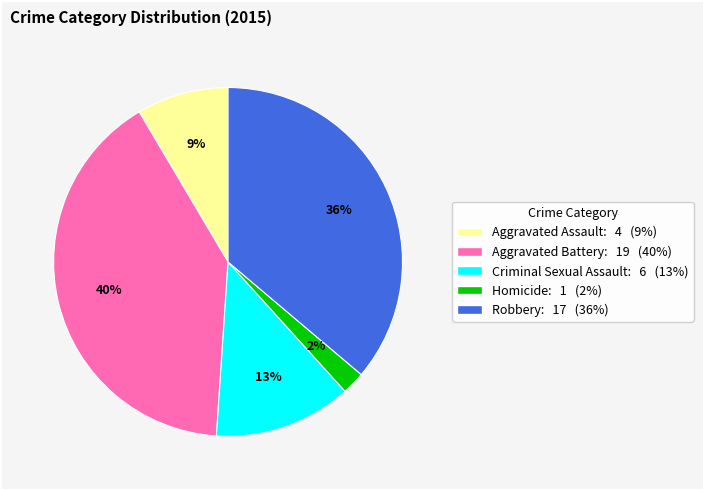

To the nearest percent, what is the average slice percentage?

20%